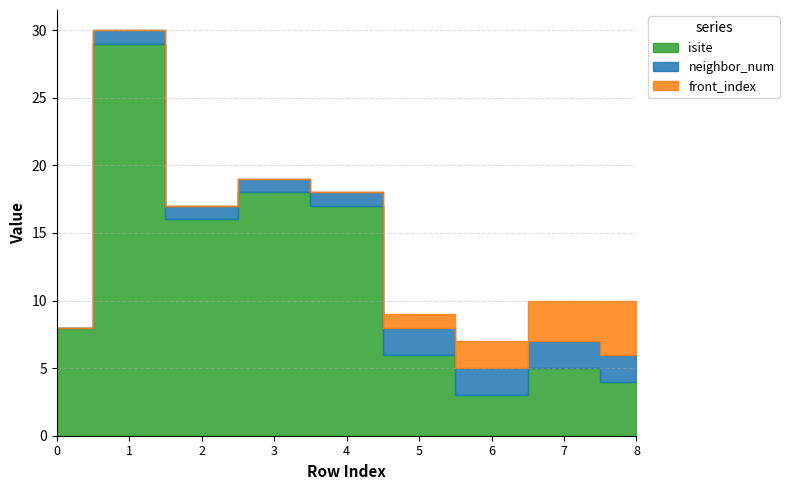

Reading right to left, list all the values displayed in this chart.

isite: 8=4	7=5	6=3	5=6	4=17	3=18	2=16	1=29	0=8
neighbor_num: 8=2	7=2	6=2	5=2	4=1	3=1	2=1	1=1	0=0
front_index: 8=4	7=3	6=2	5=1	4=0	3=0	2=0	1=0	0=0